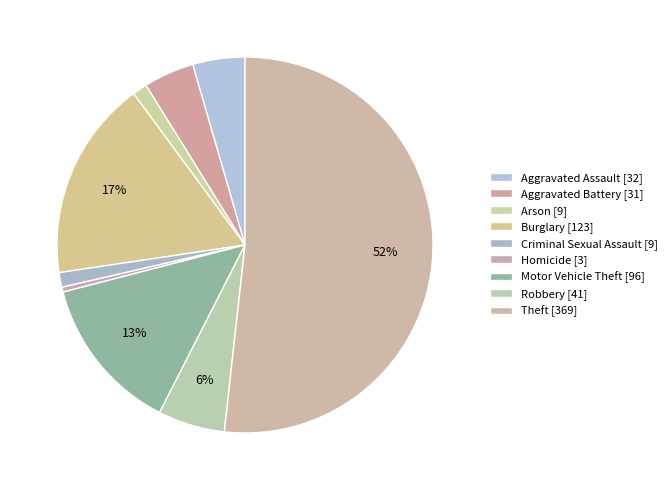

What portion of the pie excludes Criminal Sexual Assault?

98.7%